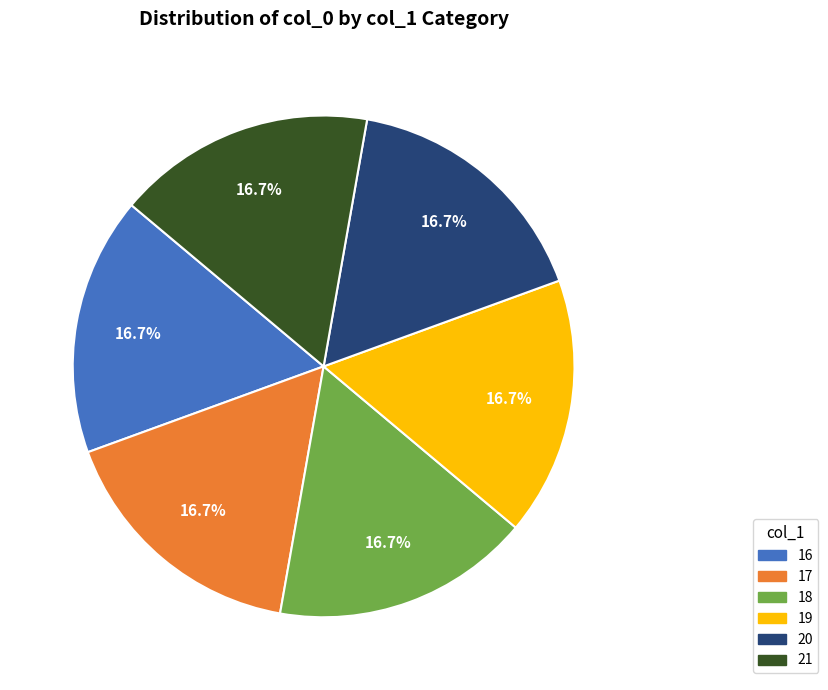

The 21 slice represents 26% of the pie. True or false?

False